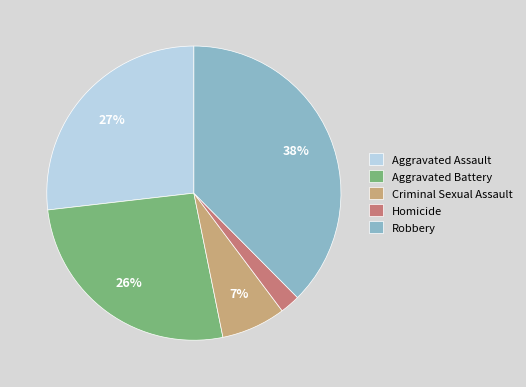

How many segments does this pie chart have?

5